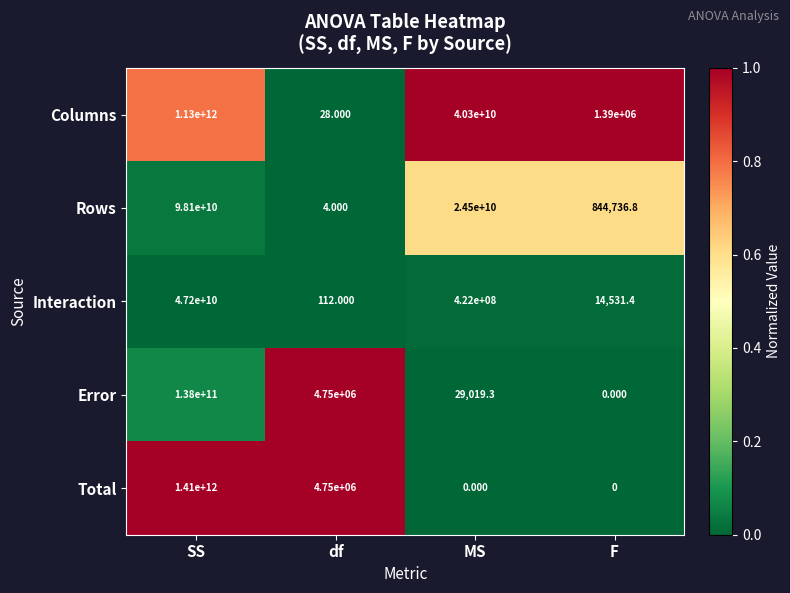

Between SS and df, which series saw the biggest shift?

Total